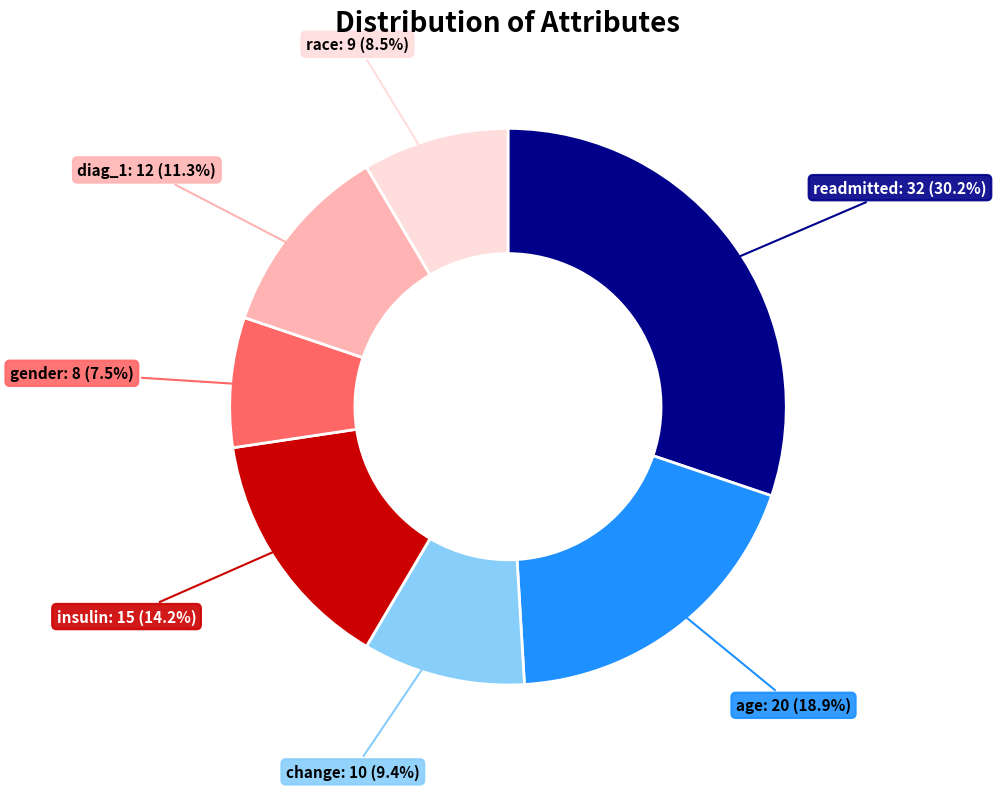

Is there a majority slice in this chart?

No